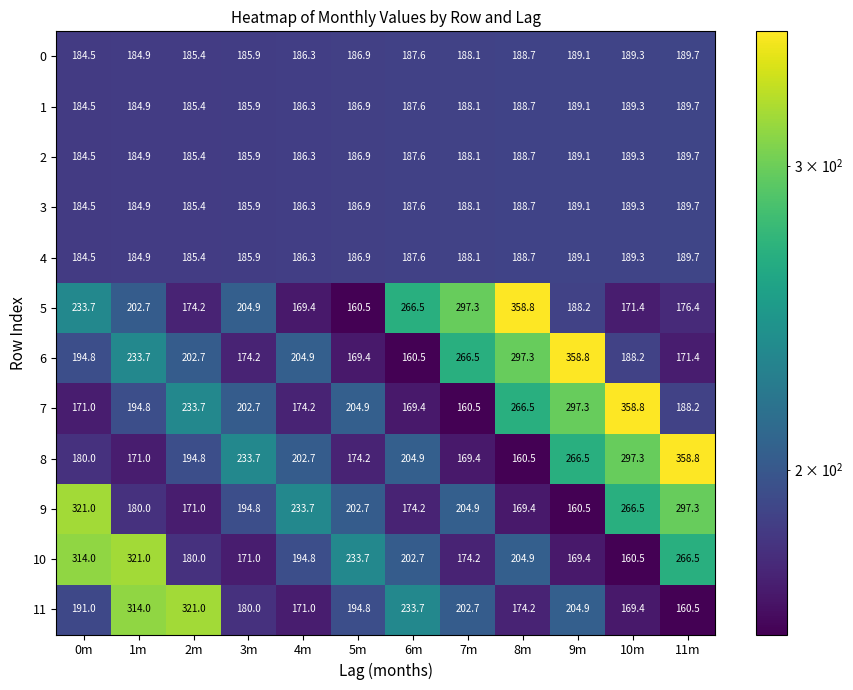

What is the average value of the 7 series?

218.5